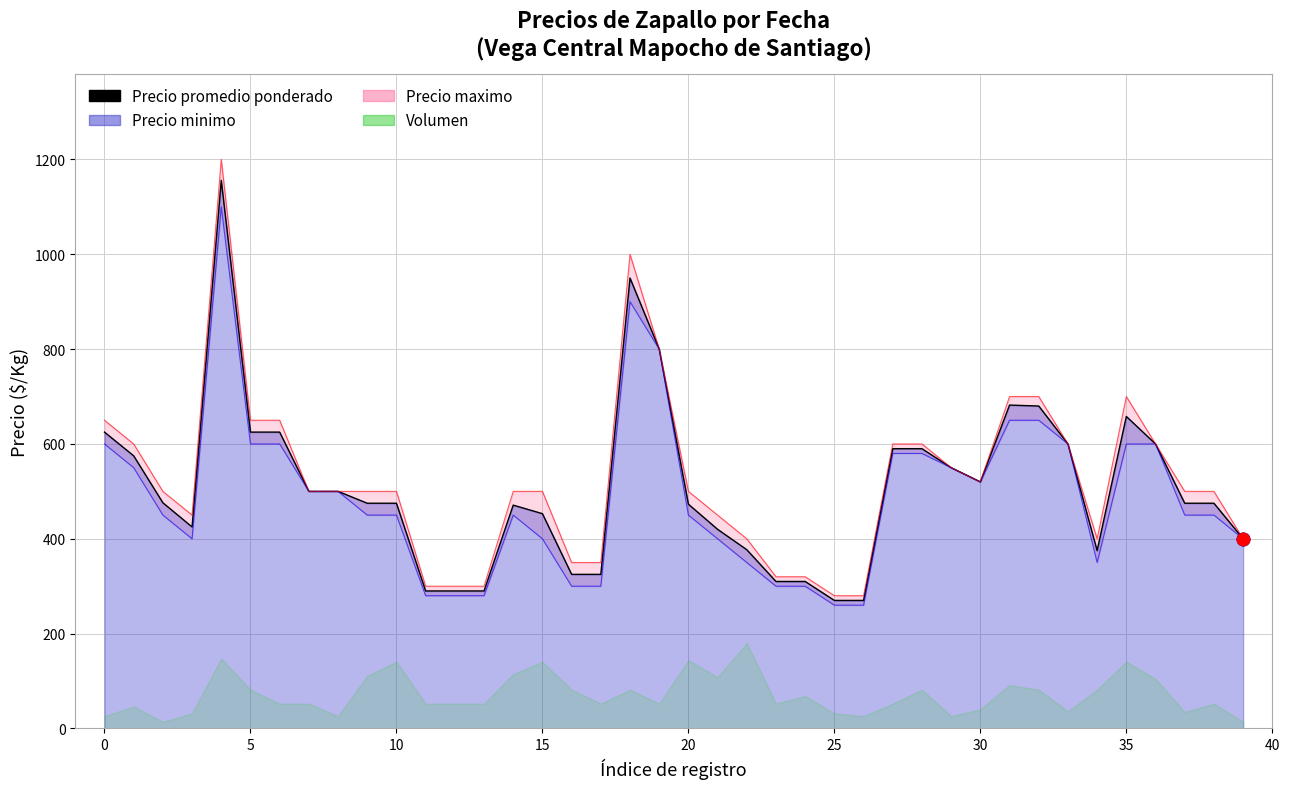

What is the change in value from 13 to 25?

-20